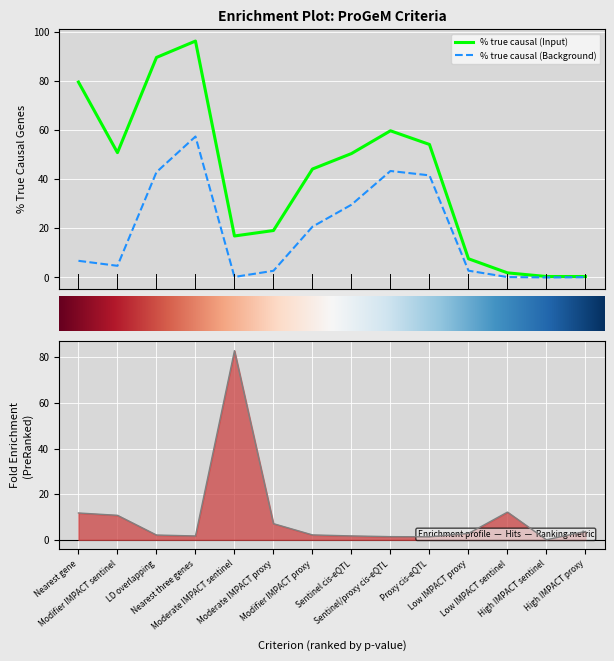

In % true causal (Input), how many points are higher than both neighbors (excluding endpoints)?

2